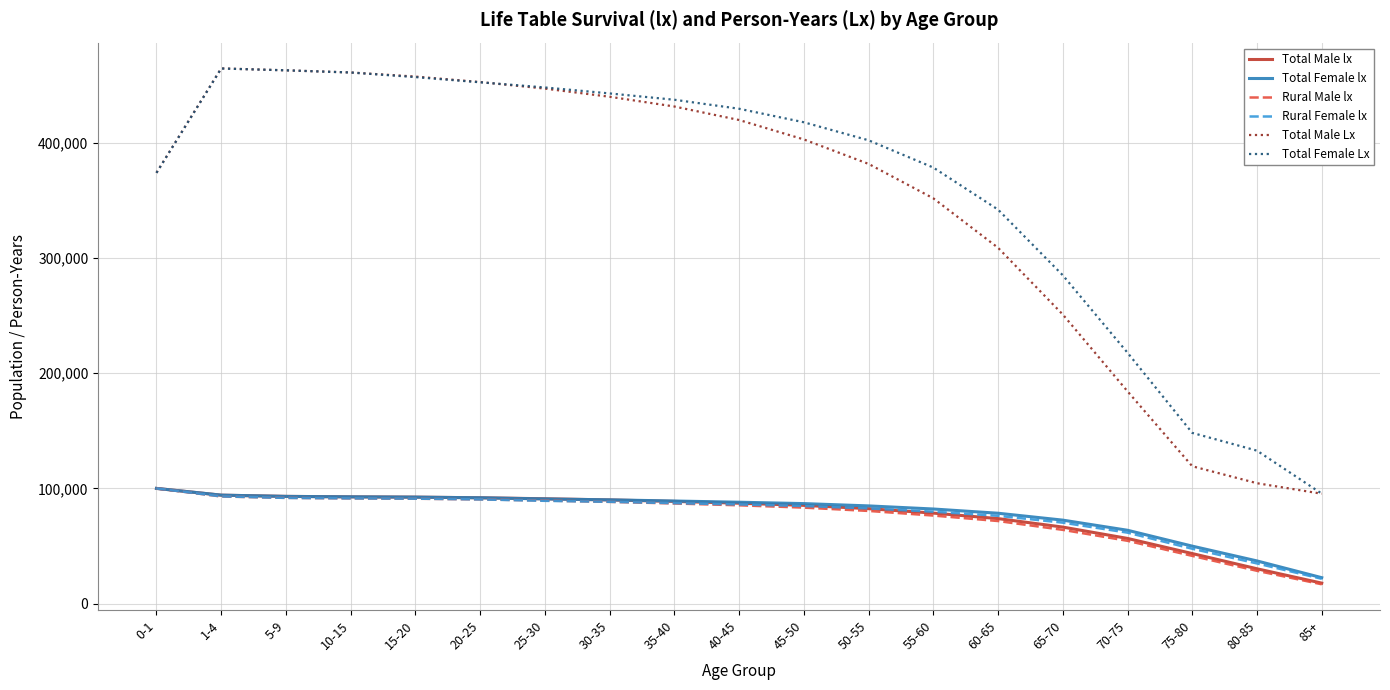

Which category has the lowest value across all series?

85+